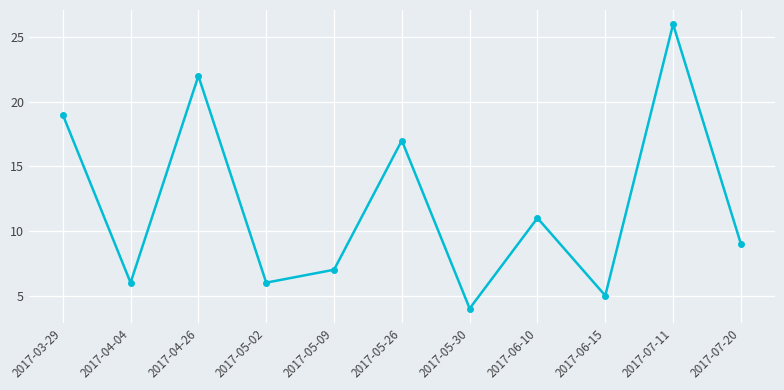

How many points are lower than both their immediate neighbors (excluding endpoints)?

4